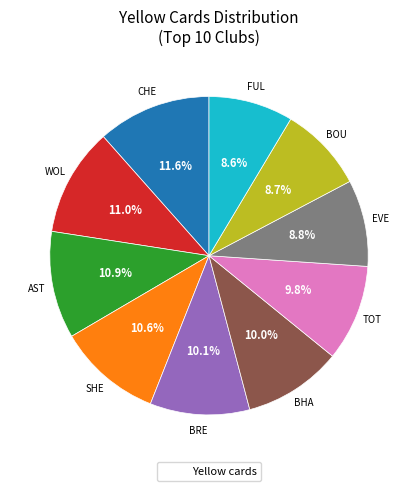

Does any single category account for the majority?

No